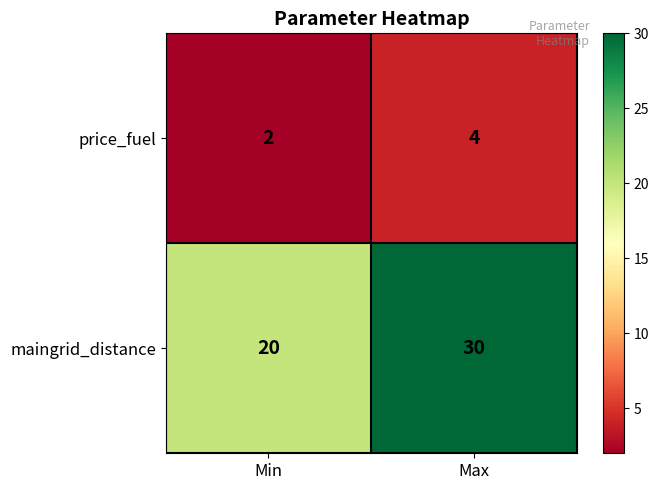

Which category has the highest value across all series?

Max